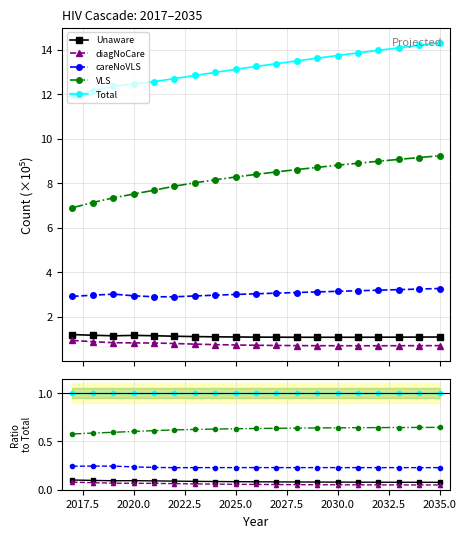

How many data points does each series have?

19